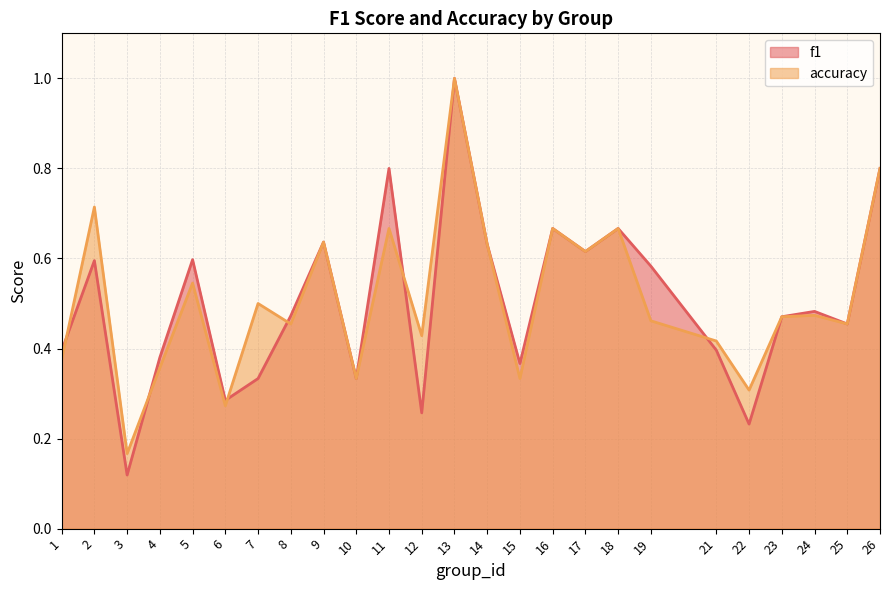

List the series in order of their overall mean, highest first.

accuracy, f1